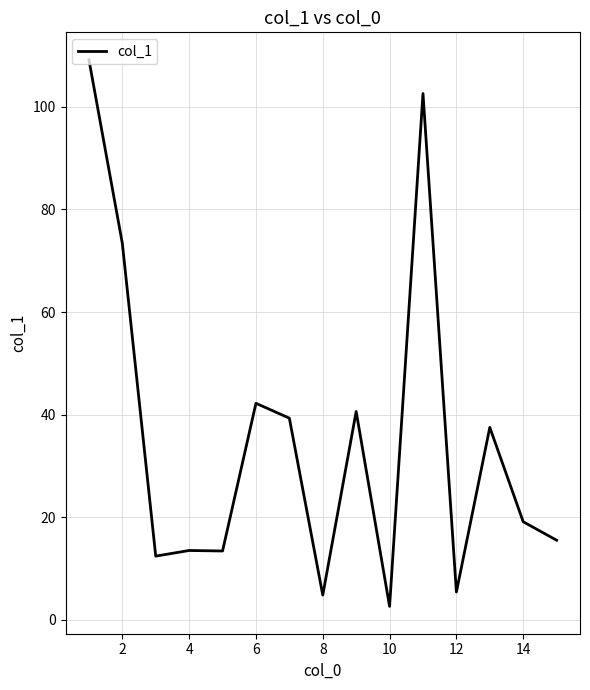

What is the greatest value displayed?

109.2